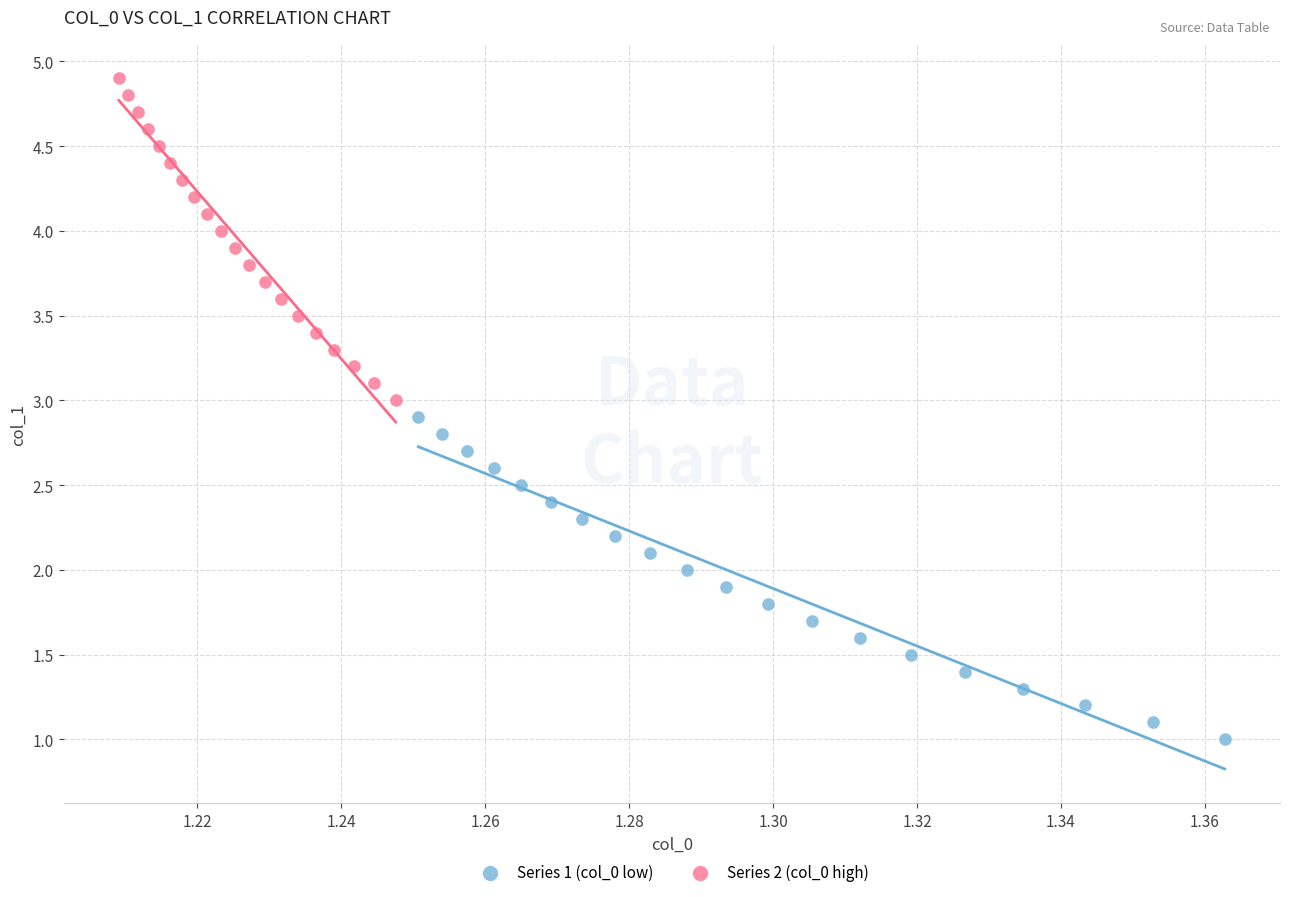

Which series contains the lowest Y value?

Series 1 (col_0 low)